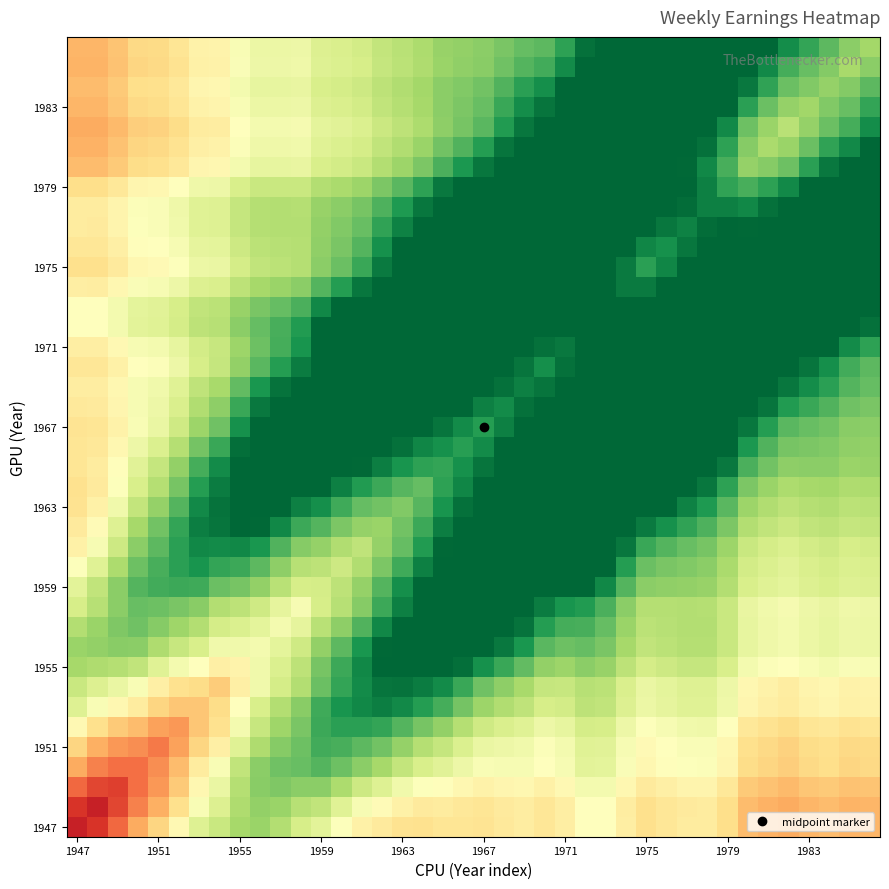

At how many categories does at least one series exceed 0?

40